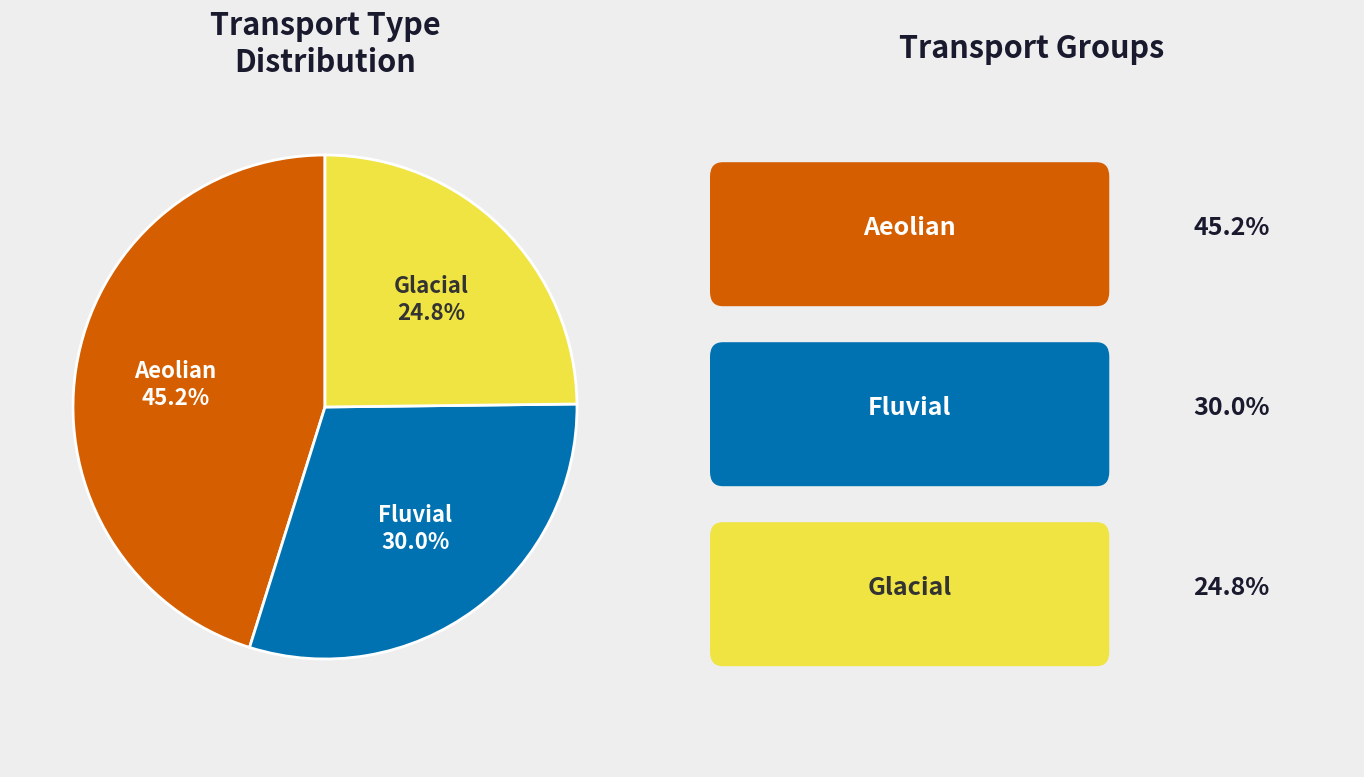

Is there a majority slice in this chart?

No